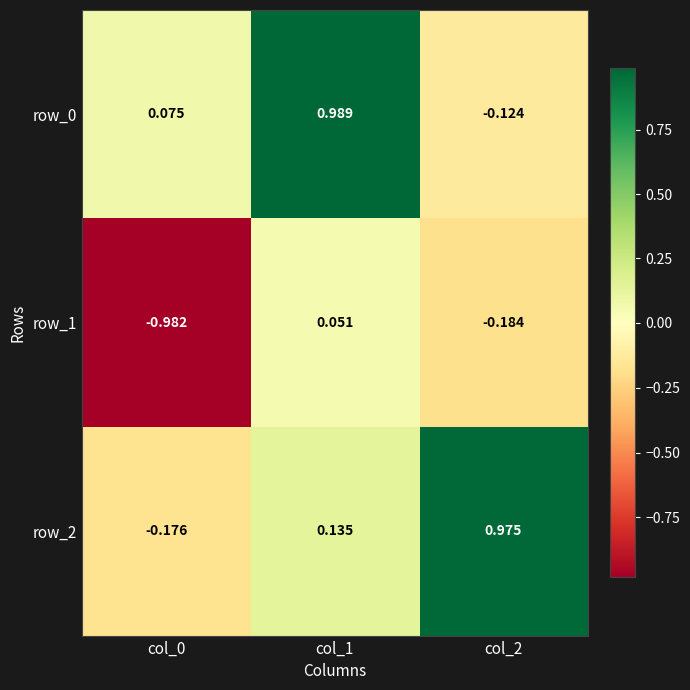

How many values in the row_0 series exceed 0?

2